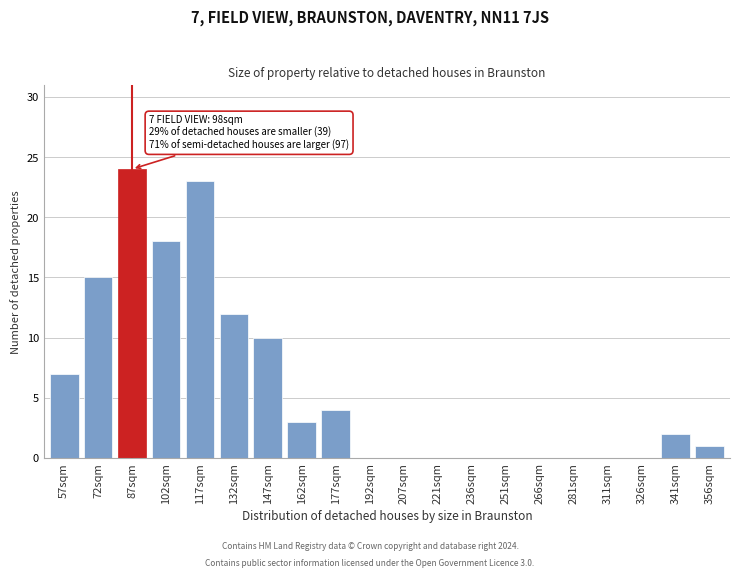

Reading left to right, what are all the values shown in this chart?

57sqm=7	72sqm=15	87sqm=24	102sqm=18	117sqm=23	132sqm=12	147sqm=10	162sqm=3	177sqm=4	192sqm=0	207sqm=0	221sqm=0	236sqm=0	251sqm=0	266sqm=0	281sqm=0	311sqm=0	326sqm=0	341sqm=2	356sqm=1